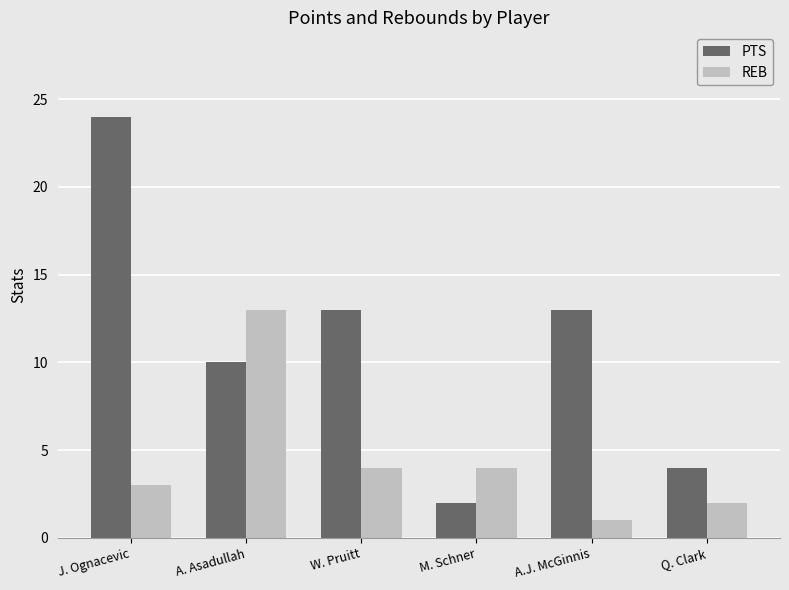

What is the value of the PTS bar at the 4th from the left?

2